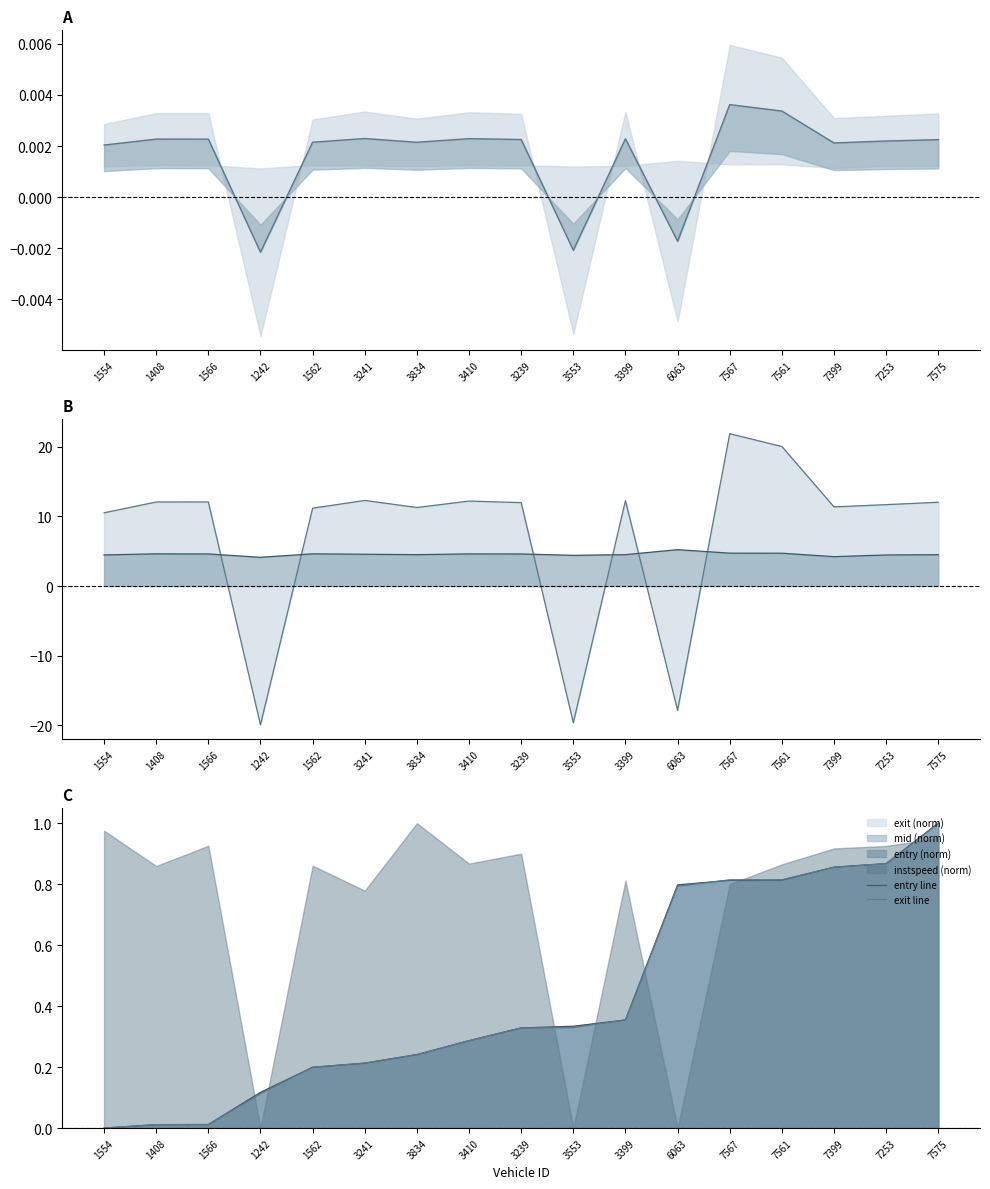

Between 3410 and 3239, which is larger?

3410